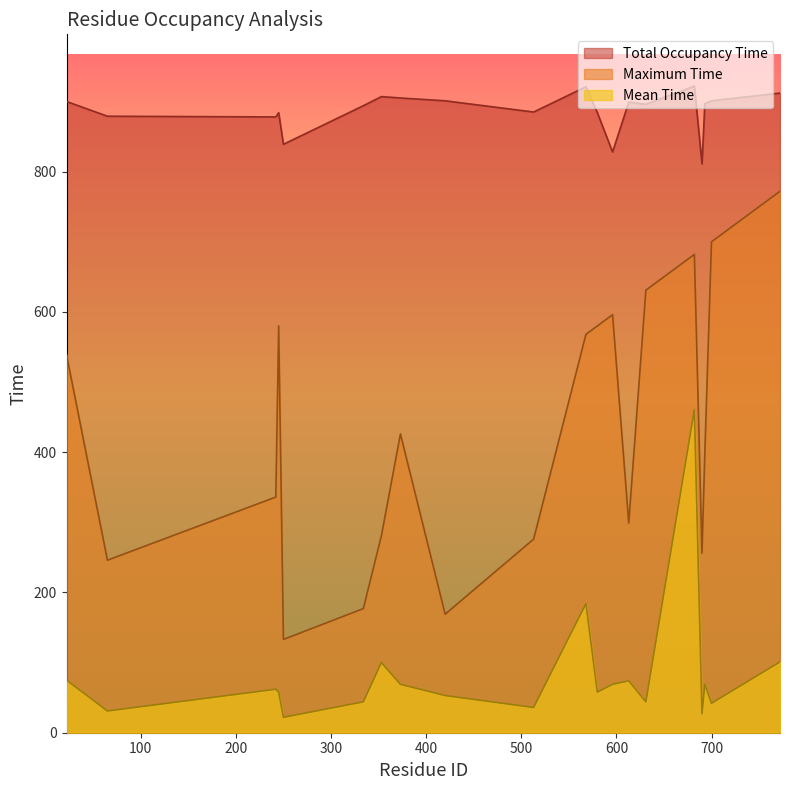

Which series has the largest total across all categories?

Total Occupancy Time